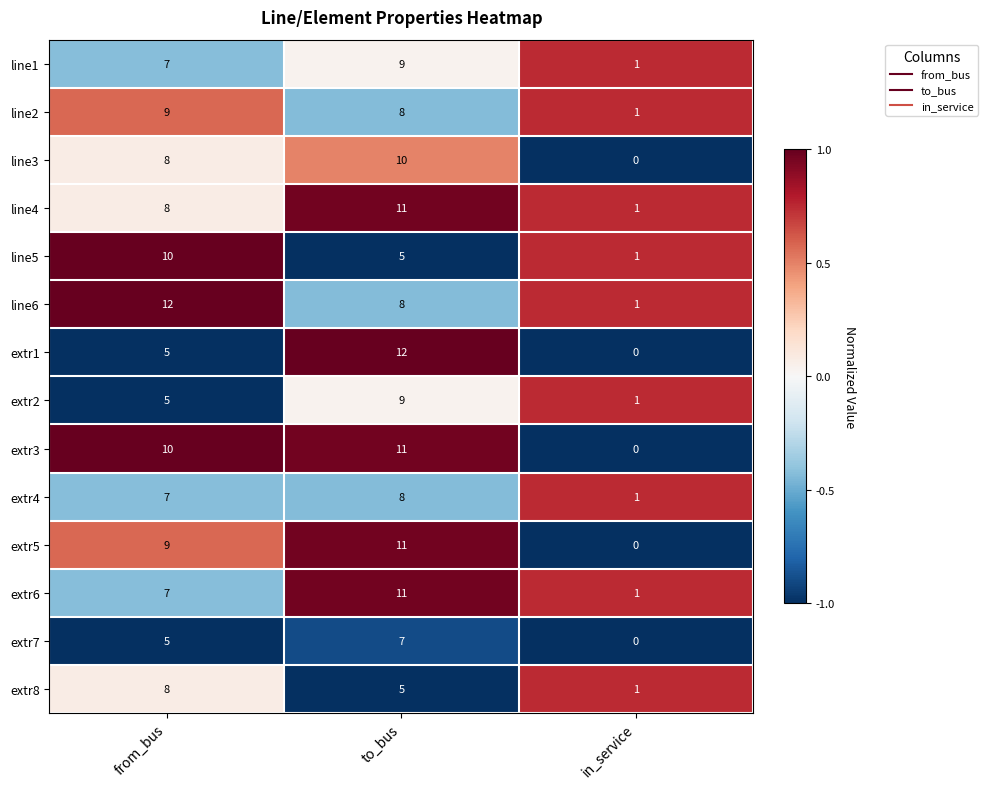

How many values in extr1 are above zero?

2